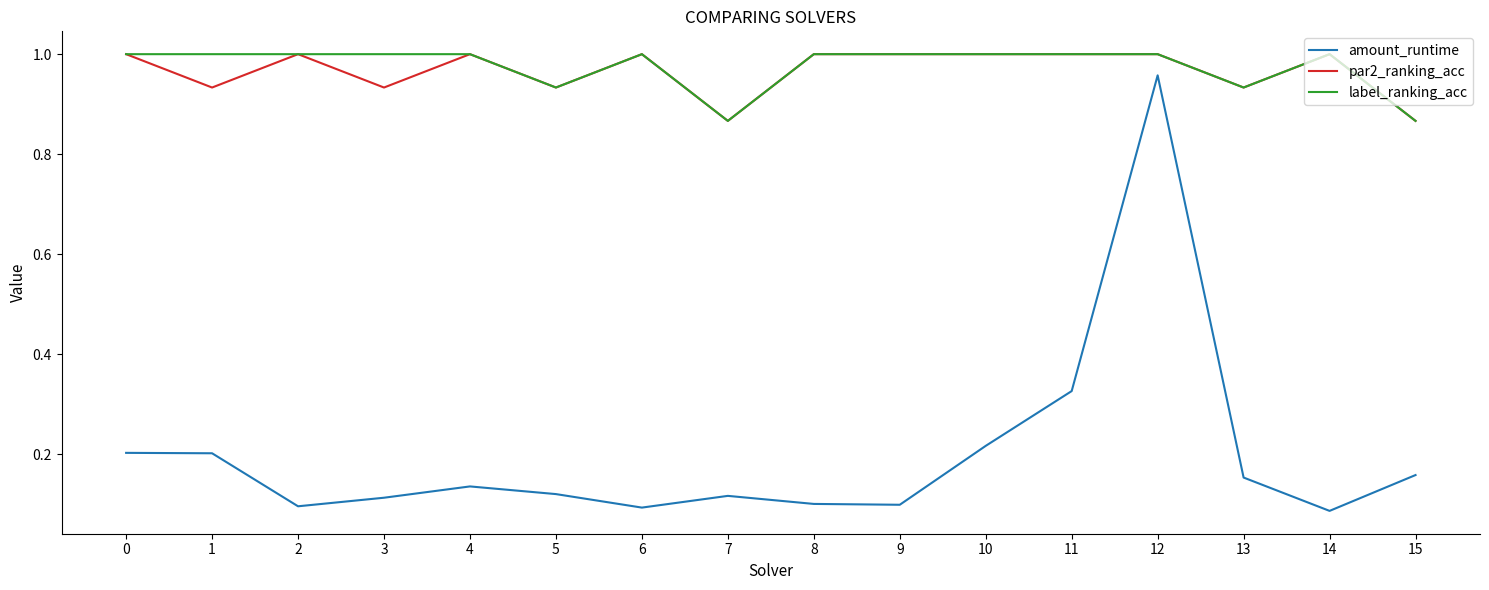

Which series has the widest spread of values?

amount_runtime